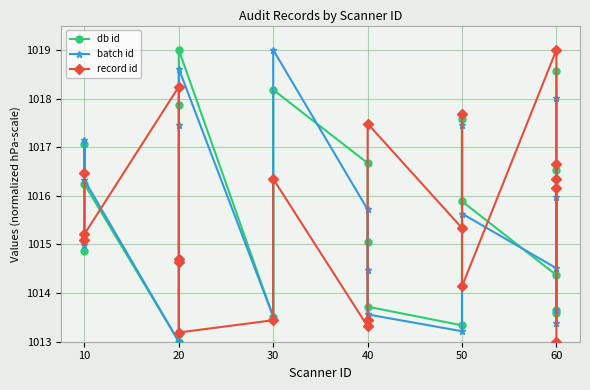

What is the greatest value displayed?

1019.0